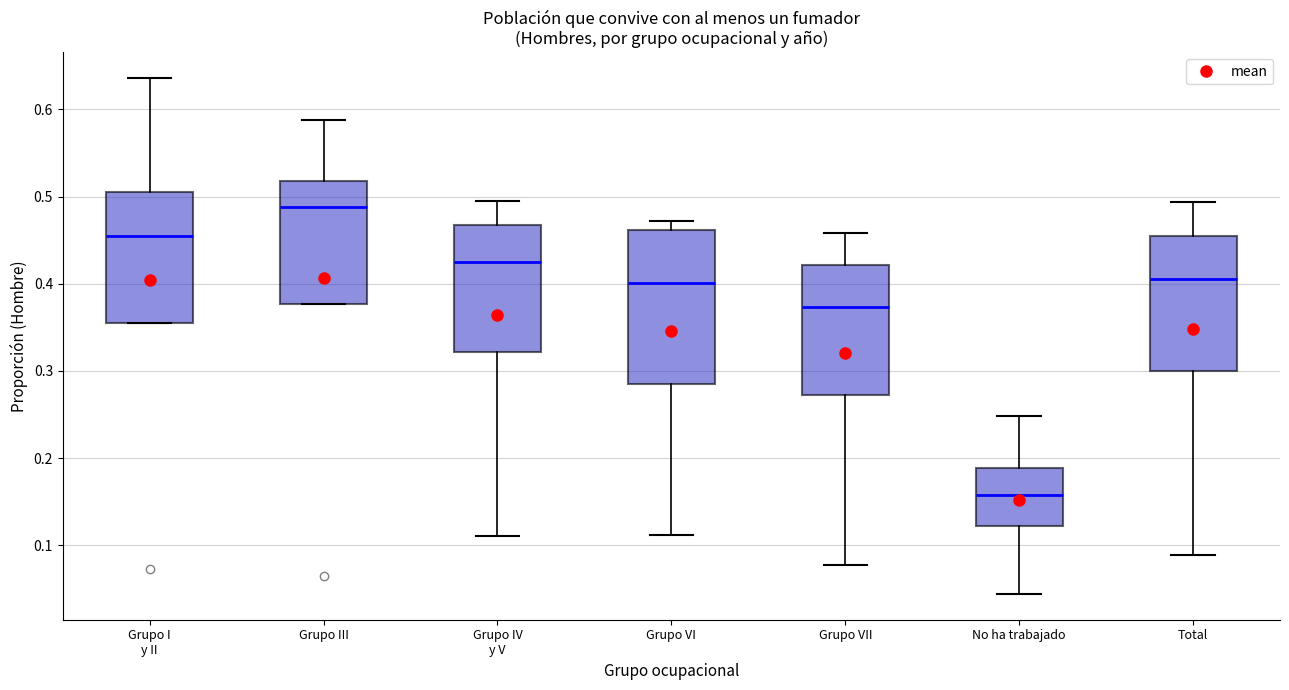

Reading left to right, transcribe this box plot: for each box, give where its median line is, the range the box spans, and where its two whiskers end, as read against the y-axis. The values are not printed on the chart, so give them approximately, as read against the axis.

Grupo I y II: median 0.45, box 0.35 to 0.50, whiskers 0.35 to 0.64
Grupo III: median 0.49, box 0.38 to 0.52, whiskers 0.38 to 0.59
Grupo IV y V: median 0.43, box 0.32 to 0.47, whiskers 0.11 to 0.49
Grupo VI: median 0.40, box 0.29 to 0.46, whiskers 0.11 to 0.47
Grupo VII: median 0.37, box 0.27 to 0.42, whiskers 0.08 to 0.46
No ha trabajado: median 0.16, box 0.12 to 0.19, whiskers 0.04 to 0.25
Total: median 0.41, box 0.30 to 0.45, whiskers 0.09 to 0.49